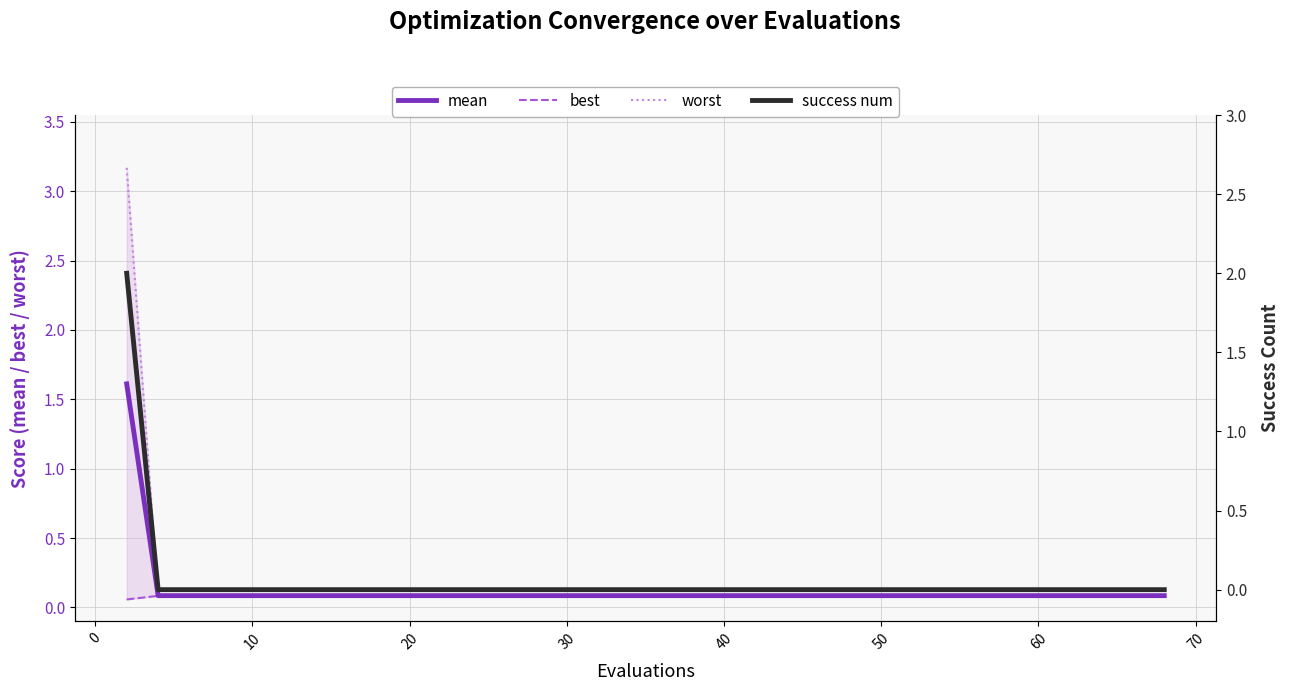

How many best values are between 0 and 1?

40